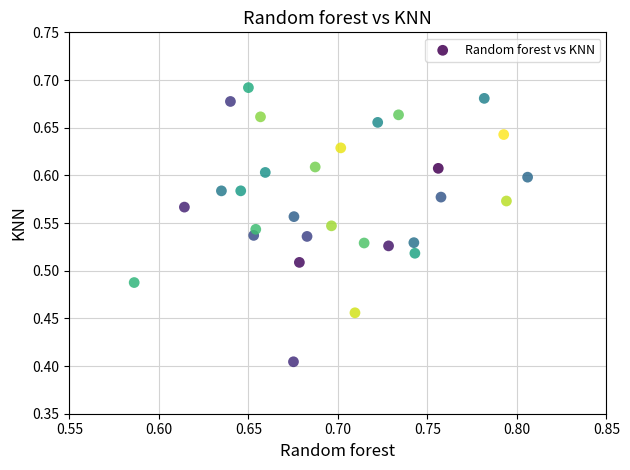

What is the range of Y values (max minus min)?

0.3